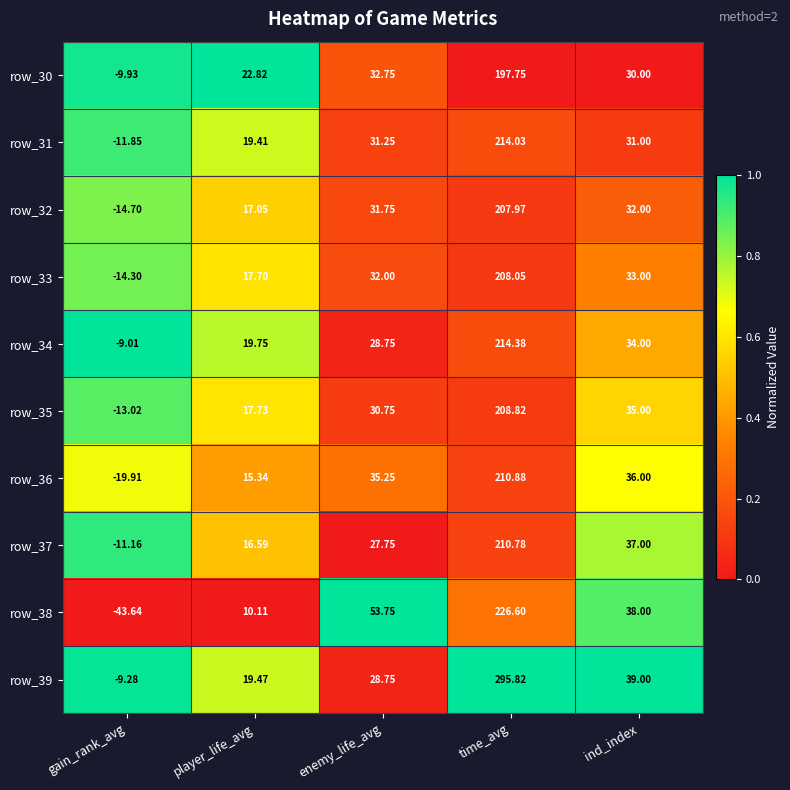

List the labels in order of row_36 value, smallest first.

gain_rank_avg, player_life_avg, enemy_life_avg, ind_index, time_avg